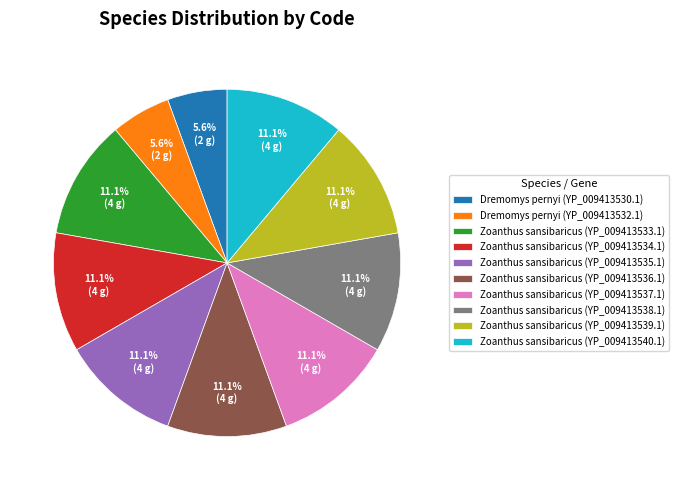

Combined, do Zoanthus sansibaricus (YP_009413539.1) and Zoanthus sansibaricus (YP_009413533.1) account for over 50%?

No